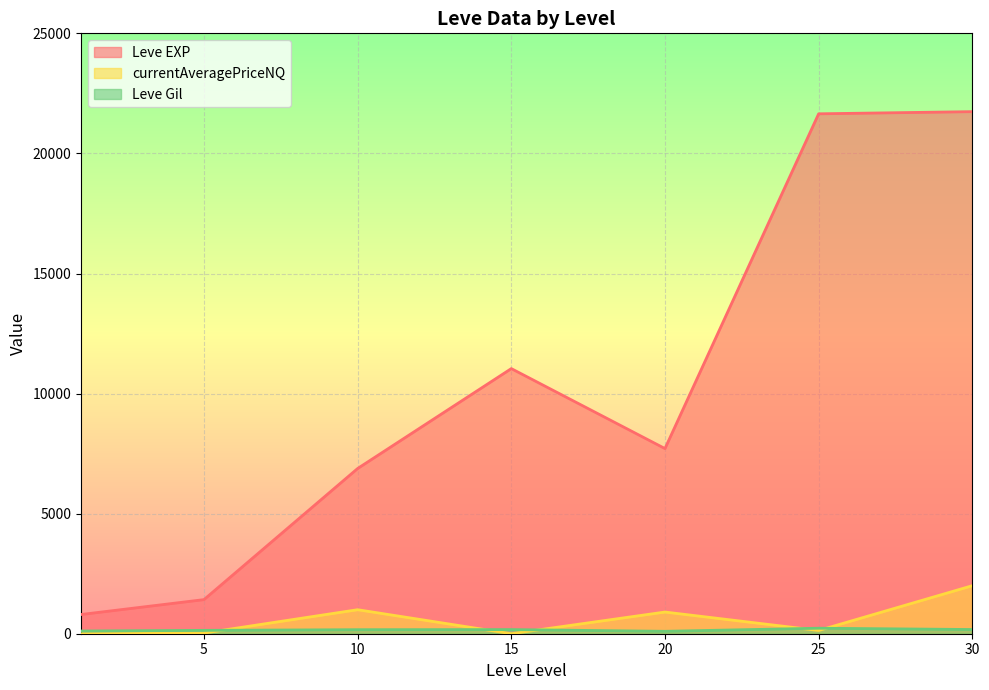

True or false: currentAveragePriceNQ and Leve EXP intersect in this chart.

False